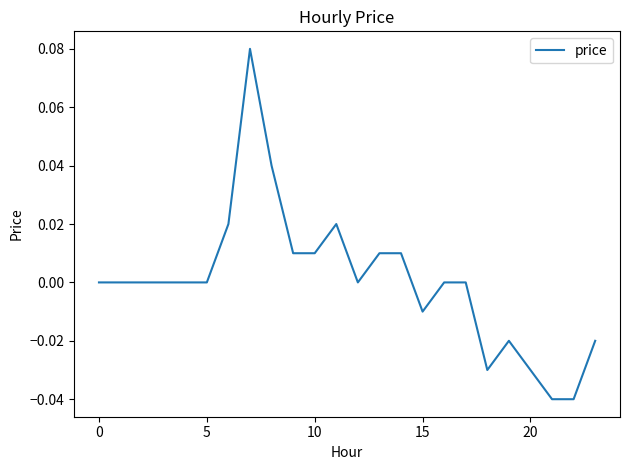

The value at 0 is 0.0. True or false?

True